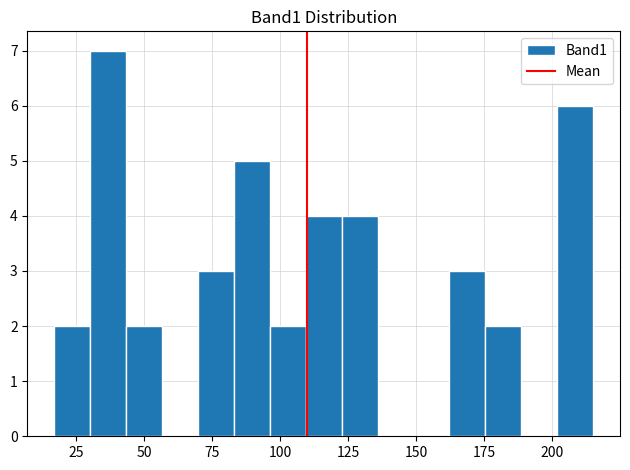

Around what value on the x-axis is the tallest bar? Give the approximate position of its centre, as read against the axis.

35